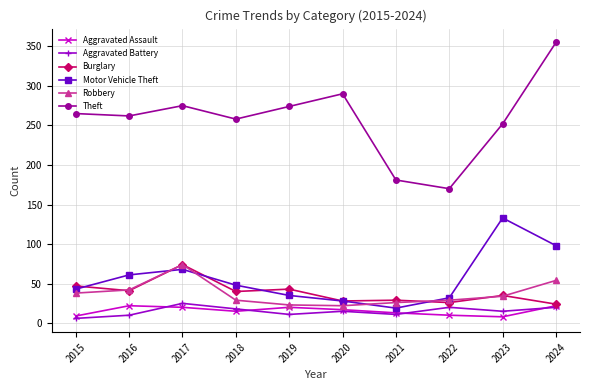

True or false: Aggravated Battery and Motor Vehicle Theft cross at least once.

False